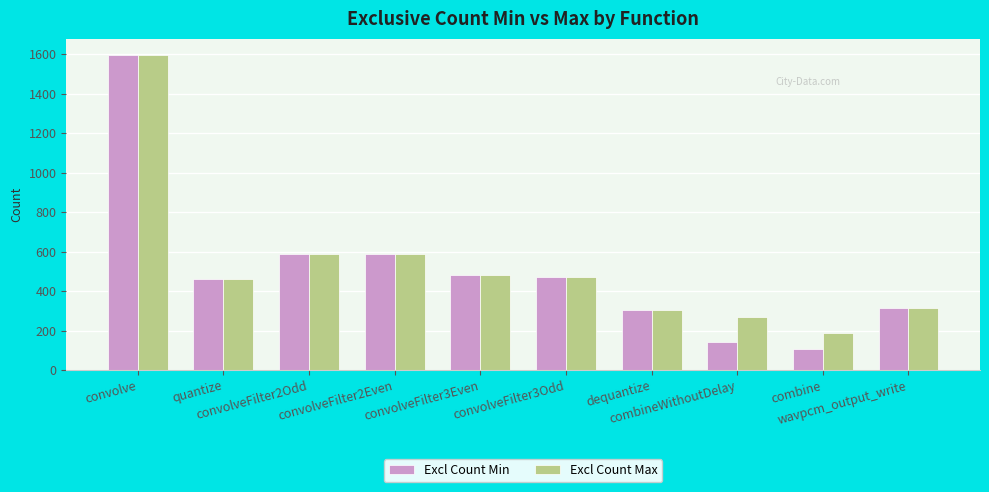

What is the greatest value displayed?

1599